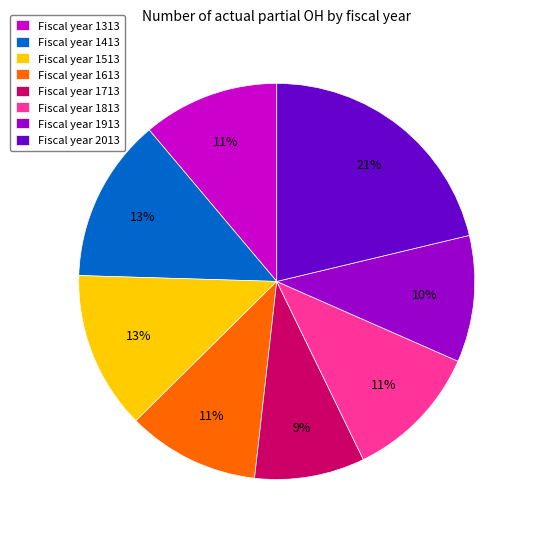

Does any single category account for the majority?

No